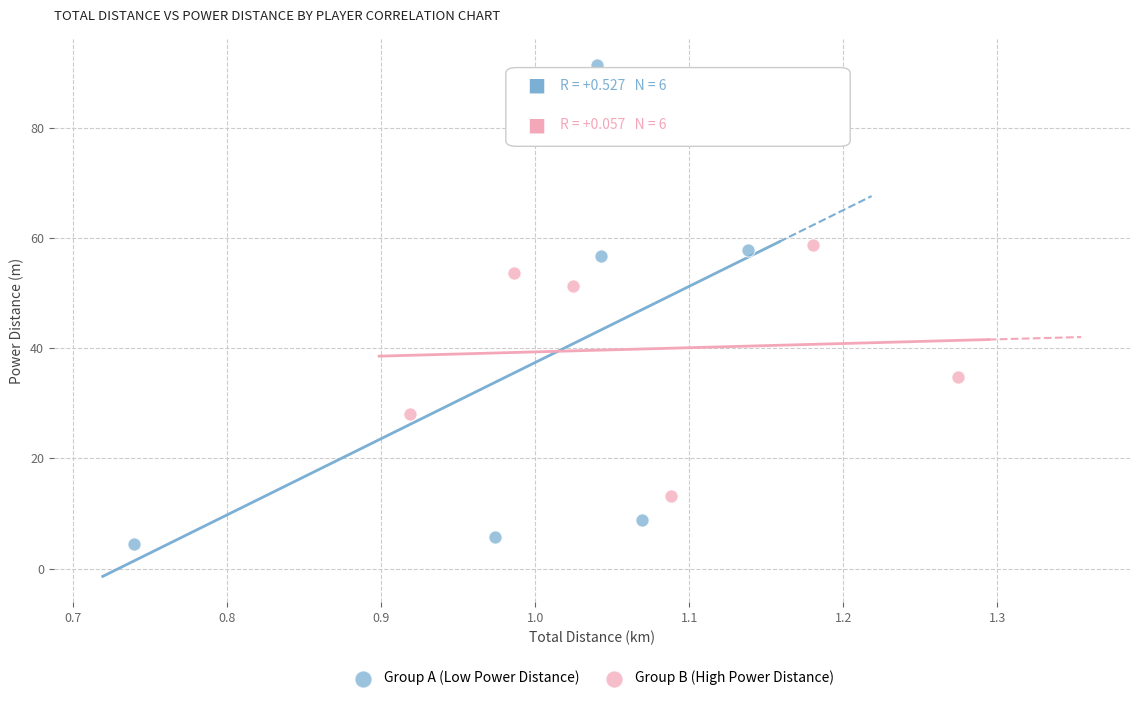

Which series reaches the maximum Y coordinate?

Group A (Low Power Distance)